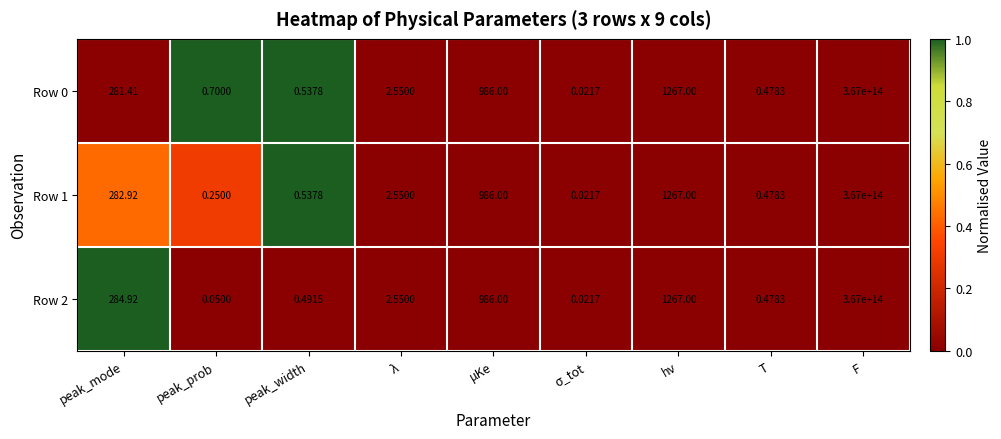

Which category has the highest value across all series?

F